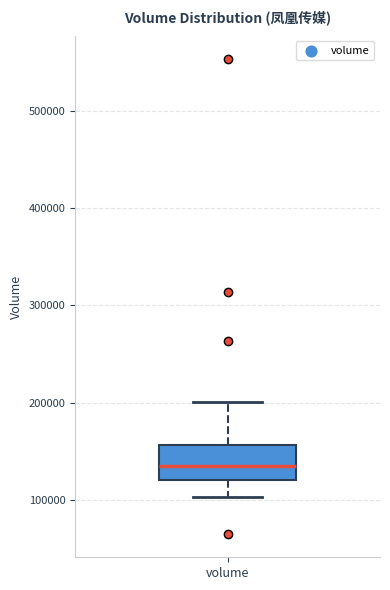

Read this box plot against the y-axis: the position of the median line, the range covered by the box, and the ends of both whiskers. The values are not printed on the chart, so give them approximately, as read against the axis.

median 130000, box 120000 to 160000, whiskers 100000 to 200000